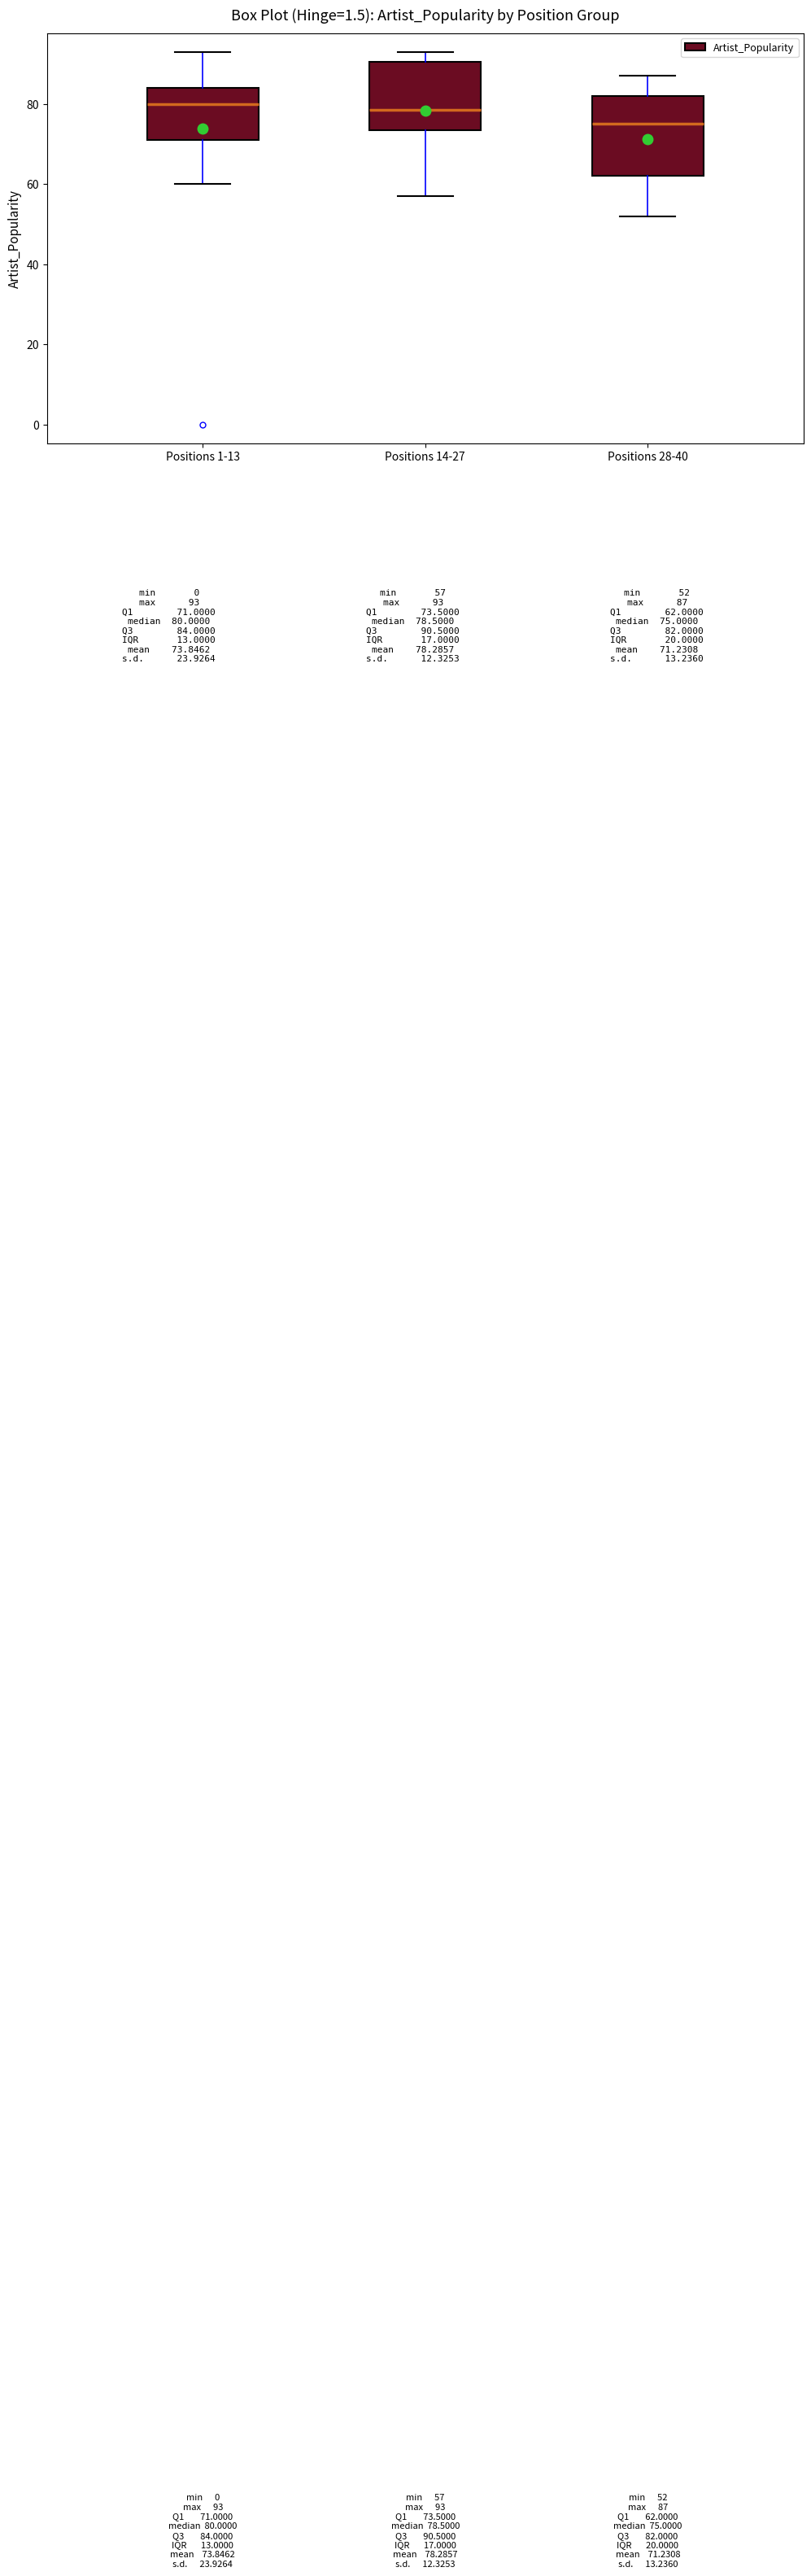

Which box is the tallest, from its lower edge to its upper edge?

Positions 28-40